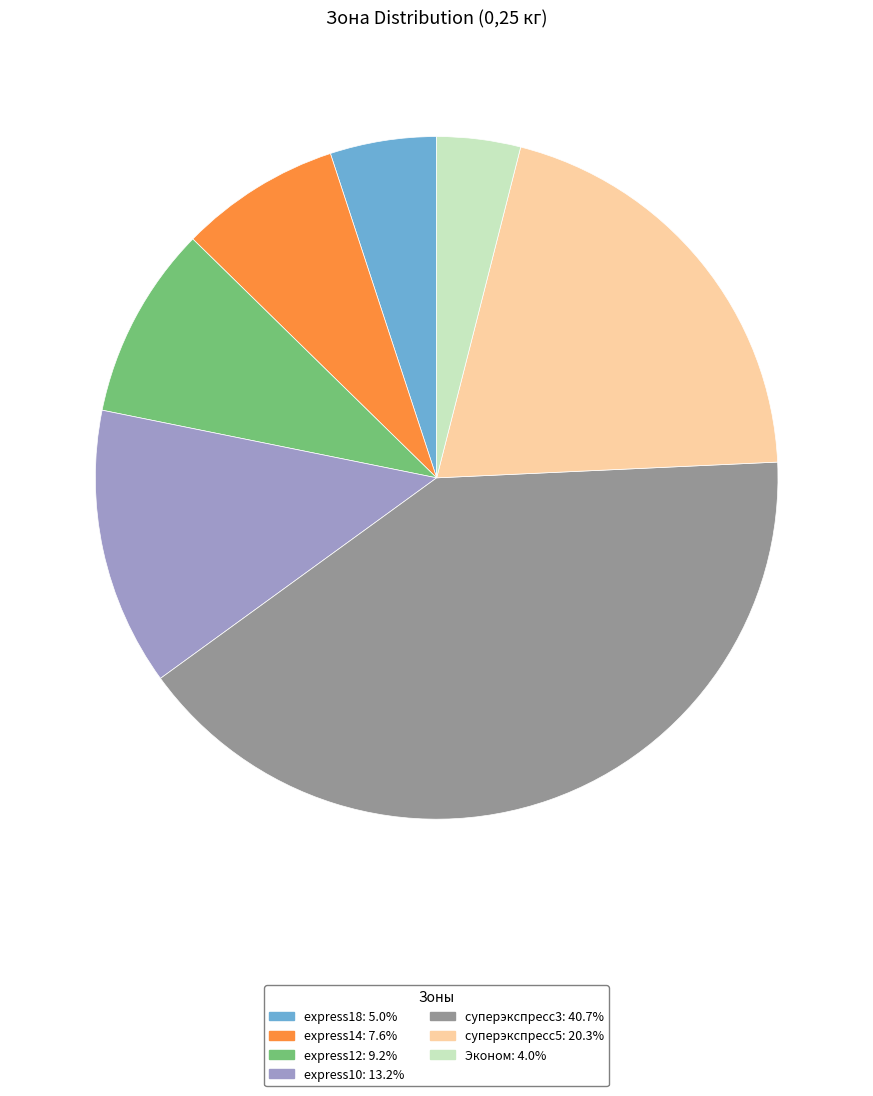

Do express14: 7.6% and express12: 9.2% together represent more than half of the pie?

No